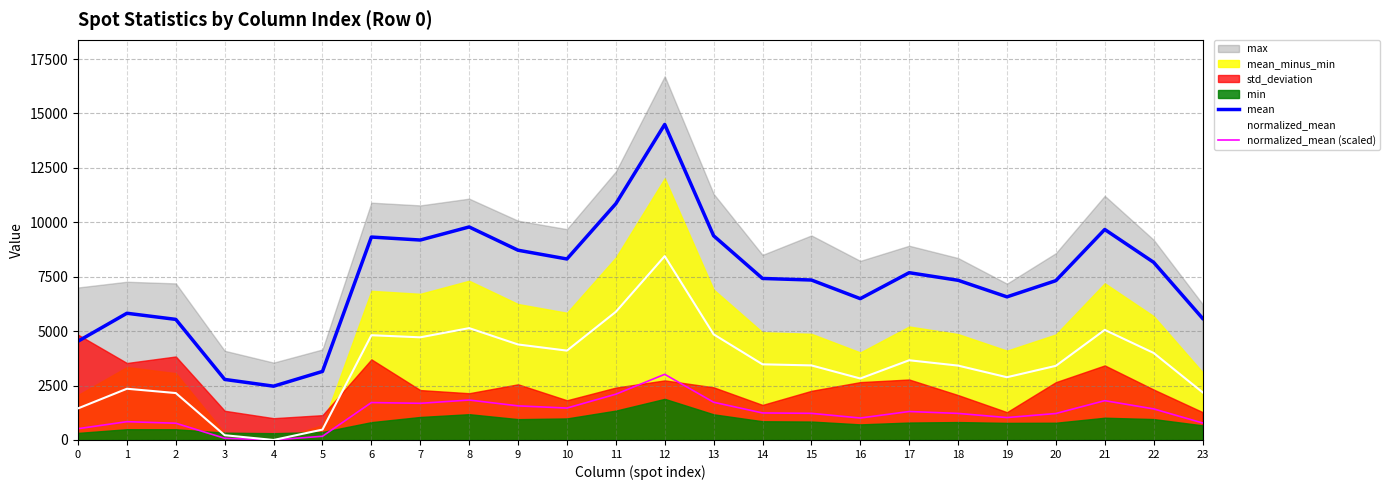

At which label does normalized_mean (scaled) reach its minimum?

4